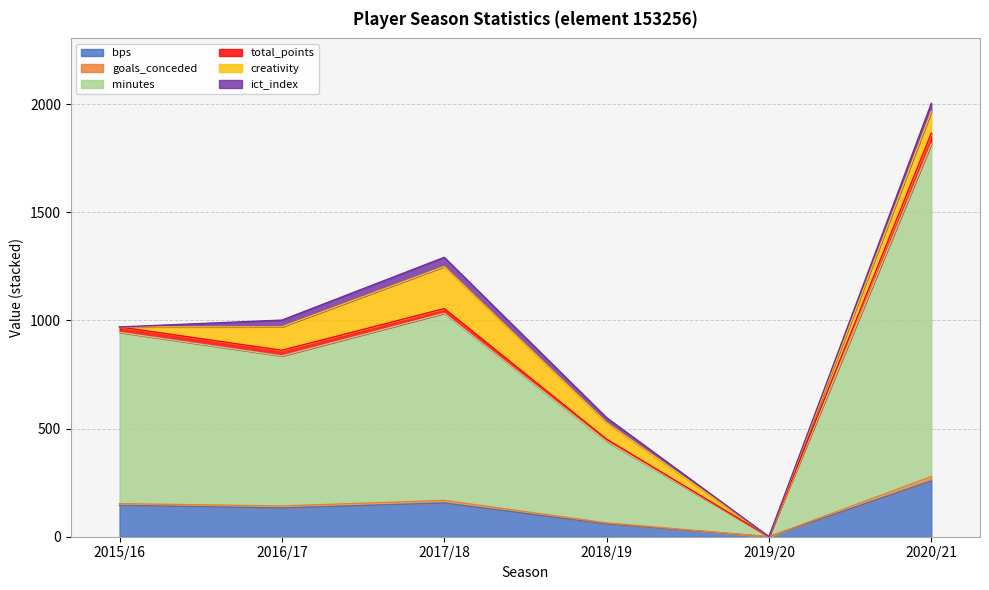

True or false: bps has a value of 133.0 at 2016/17.

True